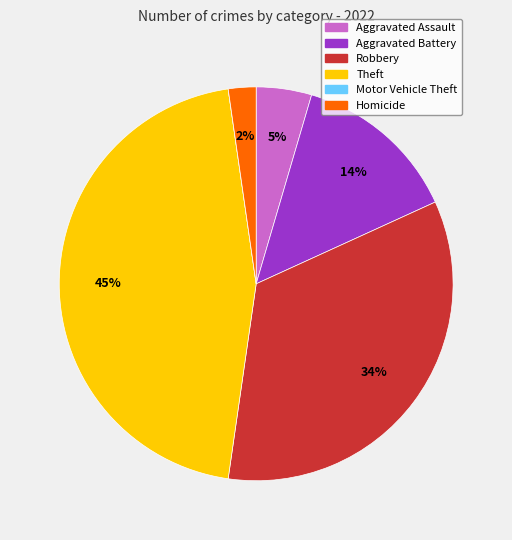

Does any single category account for the majority?

No